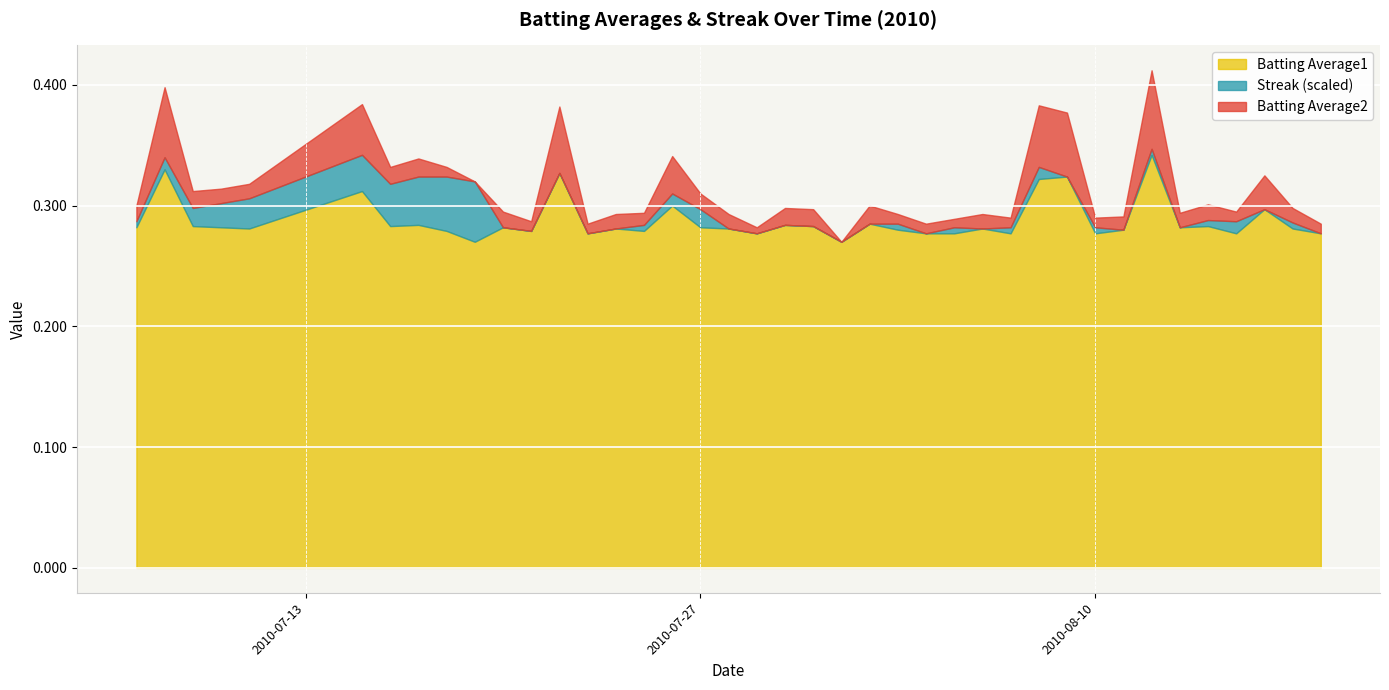

What are all the series names shown in the legend?

Batting Average1, Streak (scaled), Batting Average2